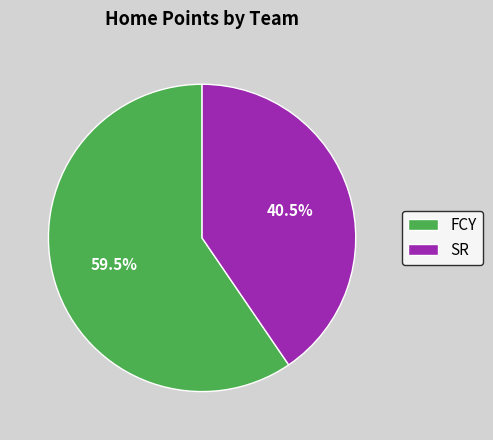

To the nearest percent, what is the difference between the FCY and SR slice percentages?

19%